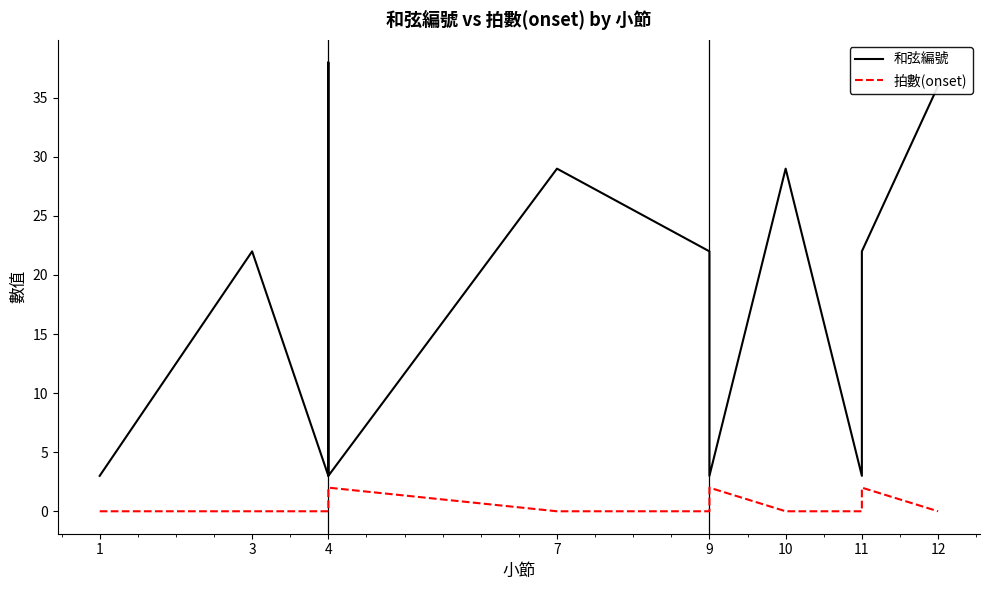

At how many categories does at least one series exceed 21?

7